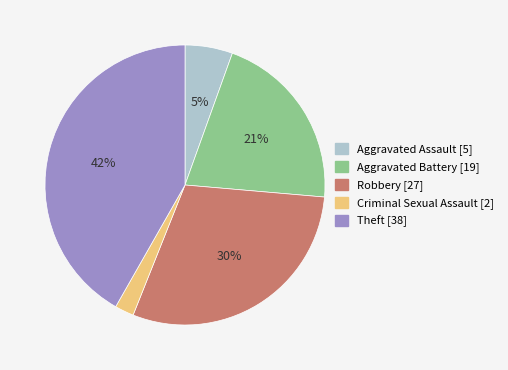

Is there a majority slice in this chart?

No